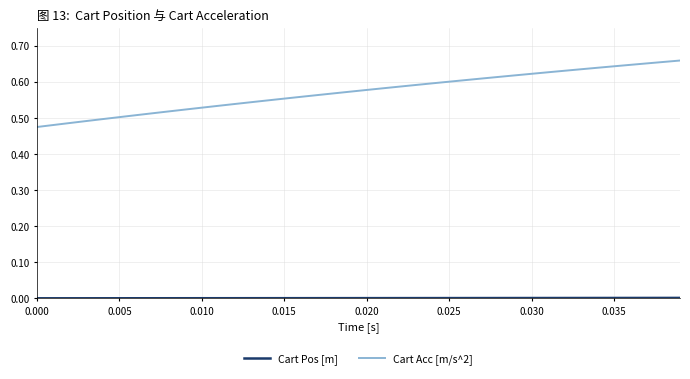

Which series has the largest total across all categories?

Cart Acc [m/s^2]